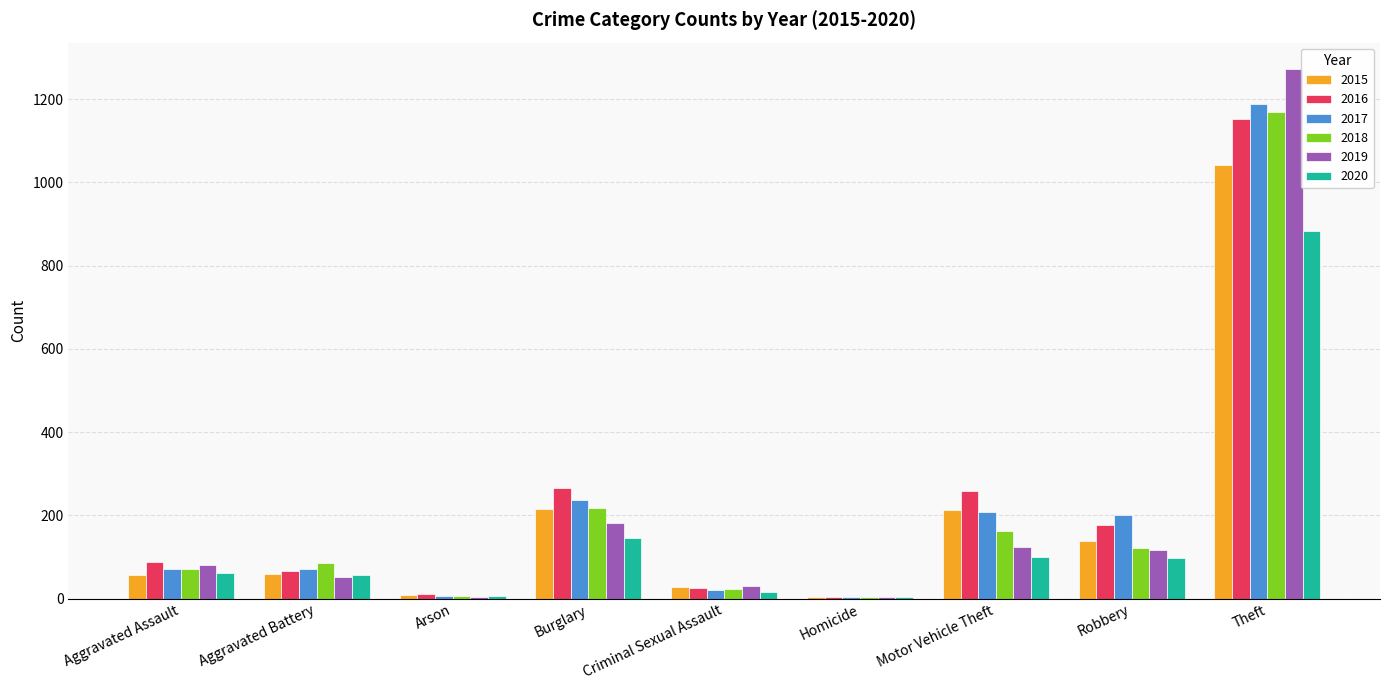

What is the sum of the 2016 values at Criminal Sexual Assault and Aggravated Assault?

114